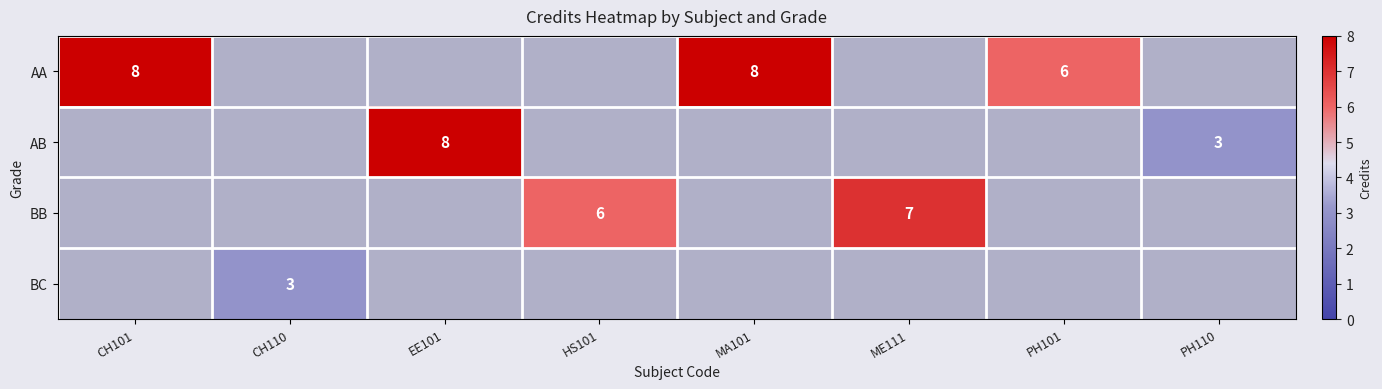

The AA series shows 5 at CH101. True or false?

False